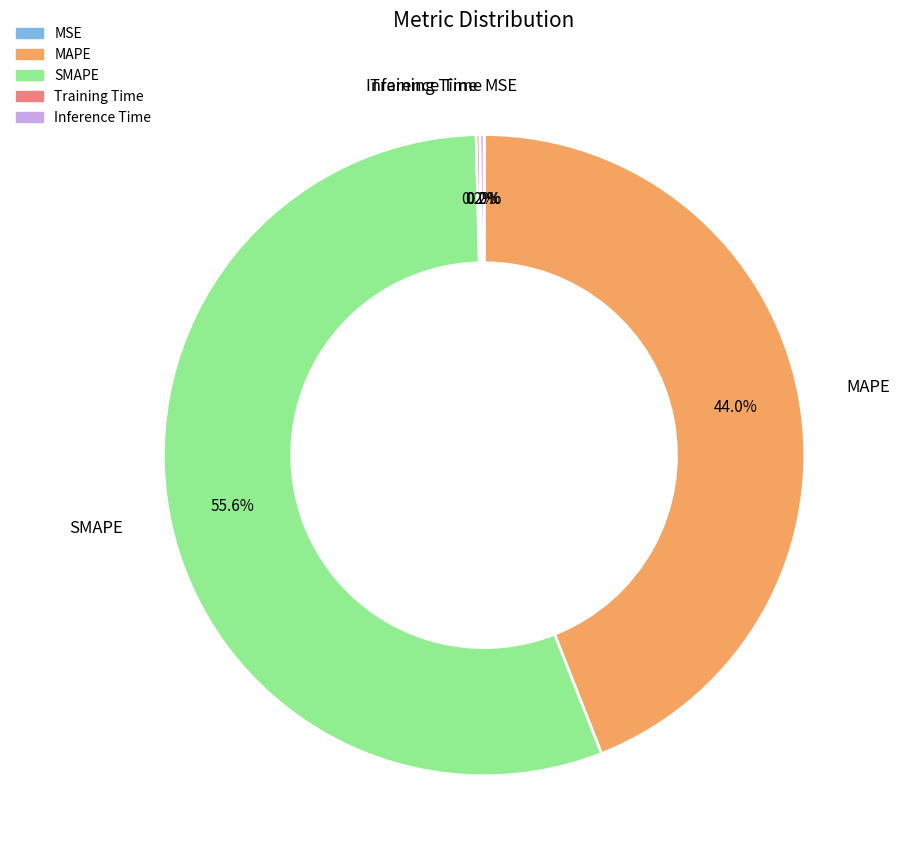

To the nearest percent, what portion does SMAPE represent?

56%